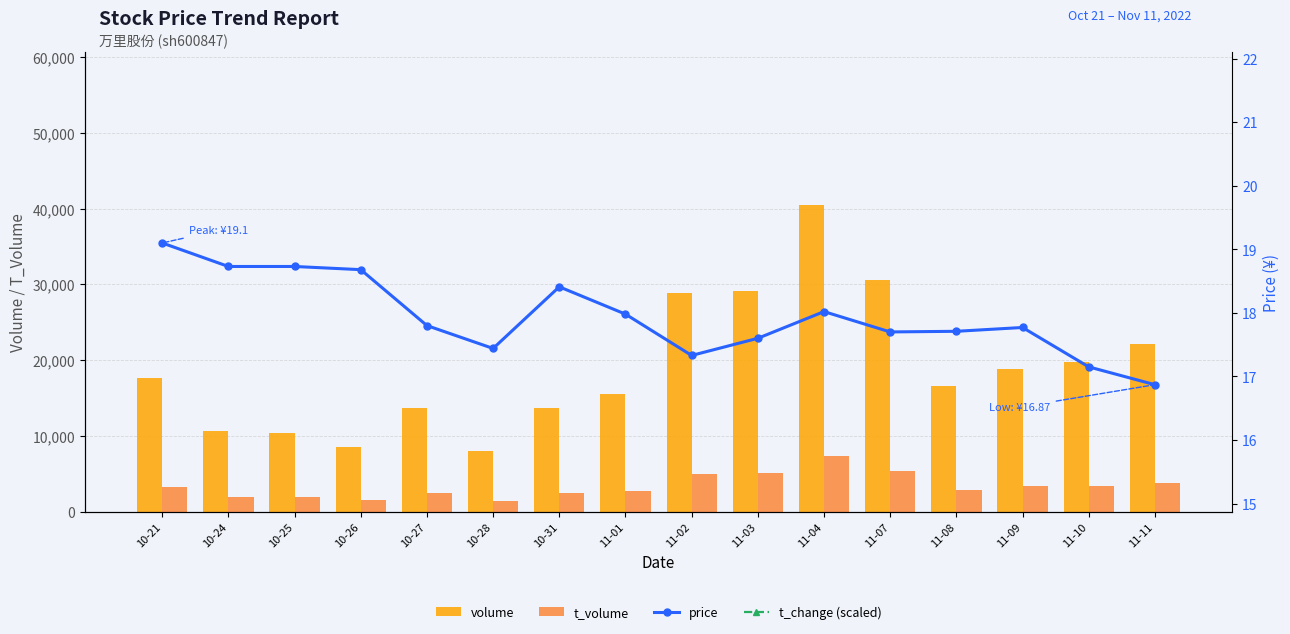

List the labels in order of t_change (scaled) value, largest first.

11-04, 11-07, 11-03, 11-02, 11-11, 11-10, 11-09, 10-21, 11-08, 11-01, 10-27, 10-31, 10-24, 10-25, 10-26, 10-28